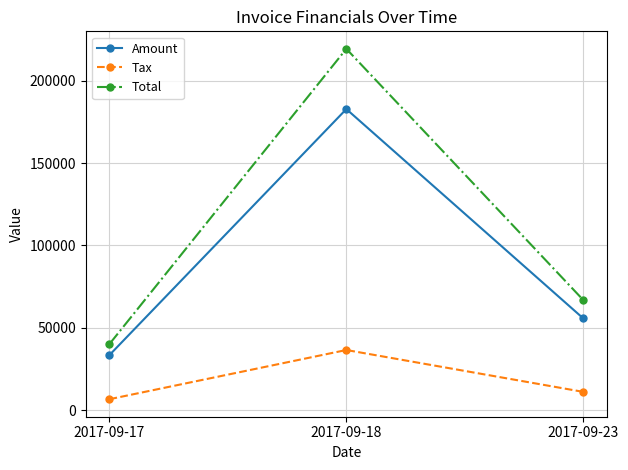

What is the sum of all Amount values?

272058.0